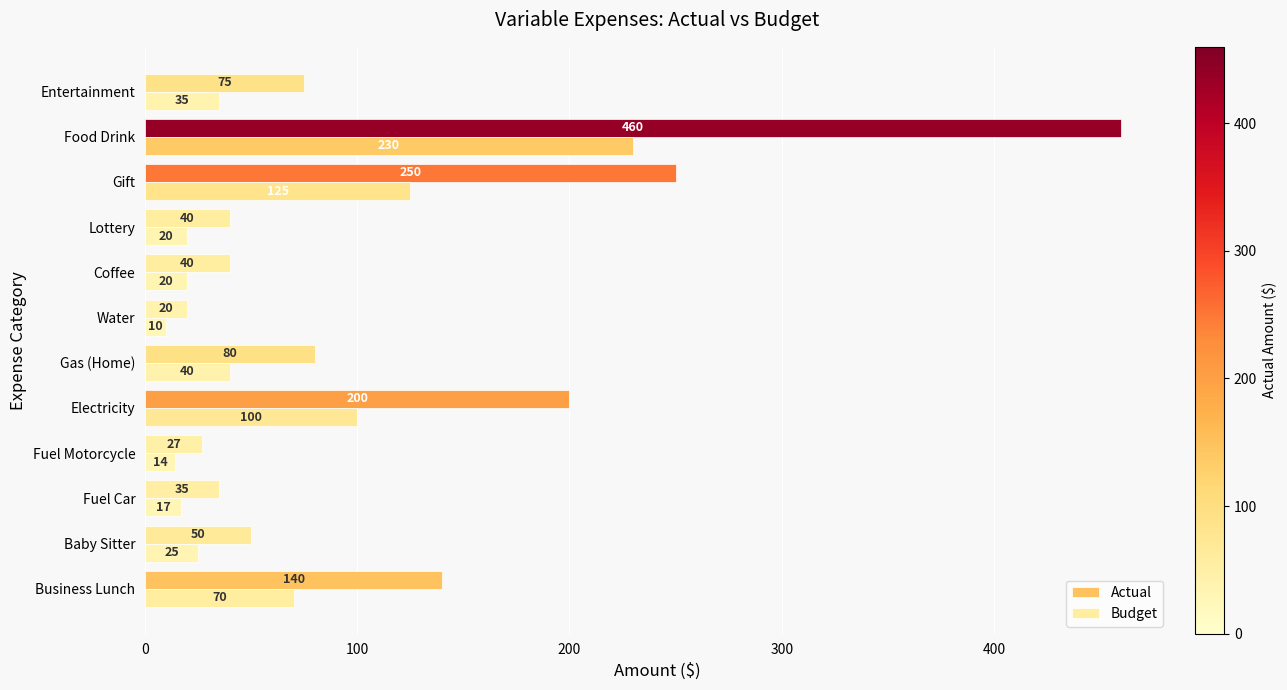

How many data points does each series have?

12